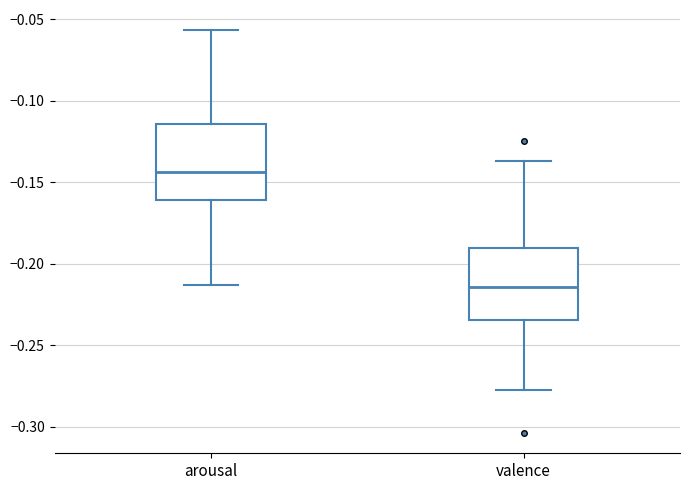

Reading left to right, transcribe this box plot: for each box, give where its median line is, the range the box spans, and where its two whiskers end, as read against the y-axis. The values are not printed on the chart, so give them approximately, as read against the axis.

arousal: median -0.145, box -0.160 to -0.115, whiskers -0.215 to -0.055
valence: median -0.215, box -0.235 to -0.190, whiskers -0.280 to -0.135